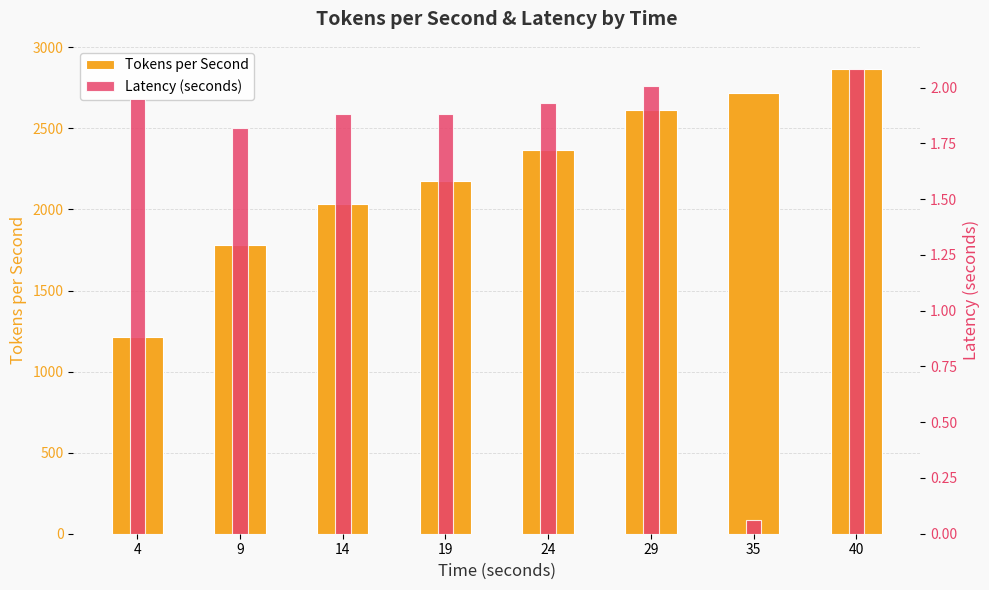

How many values in the Tokens per Second series are below 2363?

4